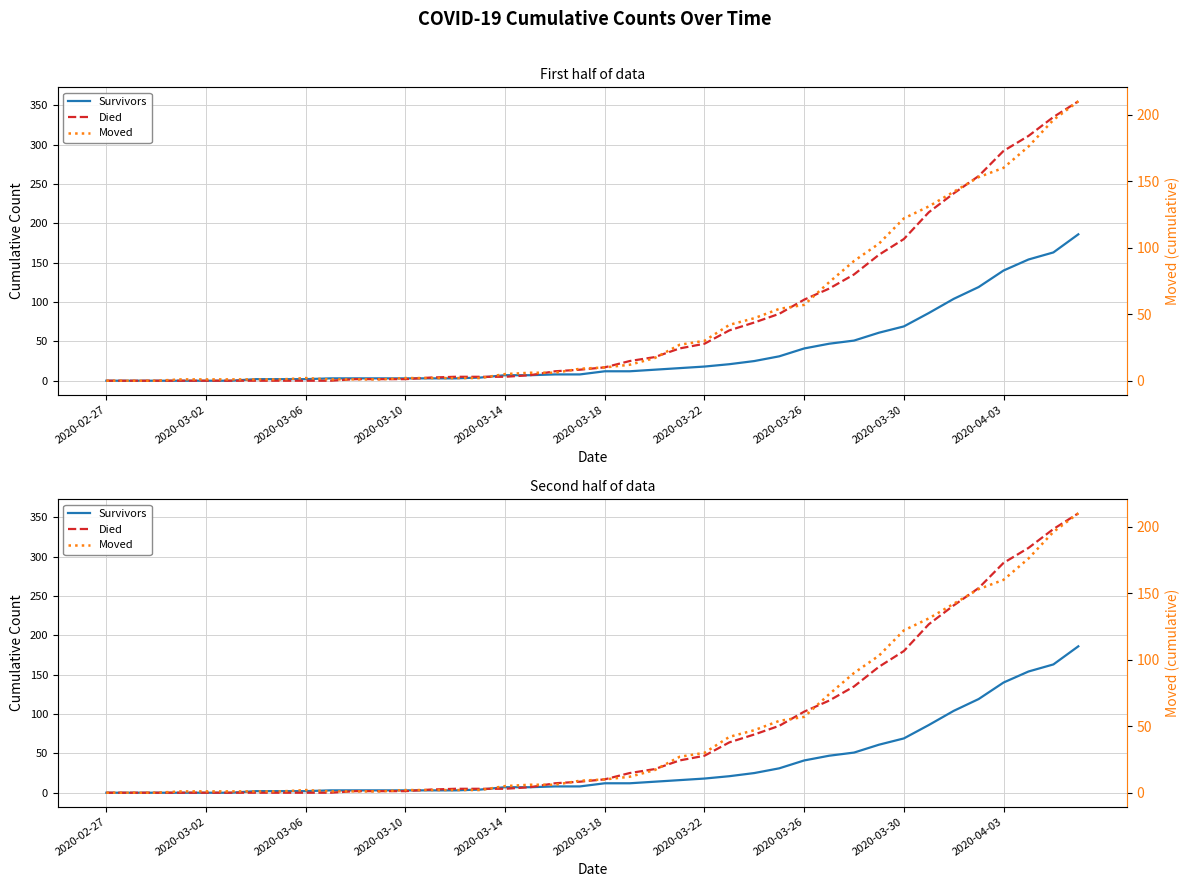

The value of Died at 35 is 260. True or false?

True